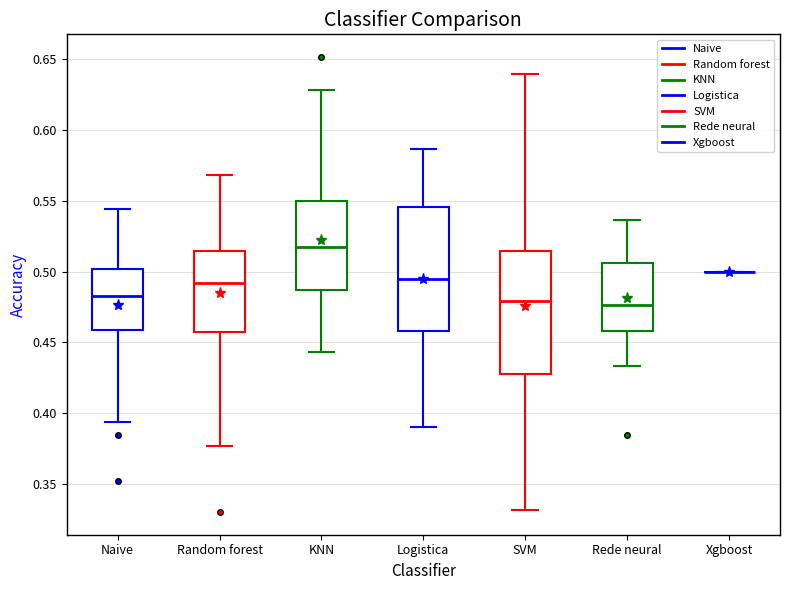

Reading left to right, read every box against the y-axis: the position of its median line, the range the box covers, and the ends of its whiskers. The values are not printed on the chart, so give them approximately, as read against the axis.

Naive: median 0.485, box 0.460 to 0.500, whiskers 0.395 to 0.545
Random forest: median 0.490, box 0.455 to 0.515, whiskers 0.375 to 0.570
KNN: median 0.520, box 0.485 to 0.550, whiskers 0.445 to 0.630
Logistica: median 0.495, box 0.460 to 0.545, whiskers 0.390 to 0.585
SVM: median 0.480, box 0.430 to 0.515, whiskers 0.330 to 0.640
Rede neural: median 0.475, box 0.460 to 0.505, whiskers 0.435 to 0.535
Xgboost: box collapsed to a line at 0.500, whiskers 0.500 to 0.500